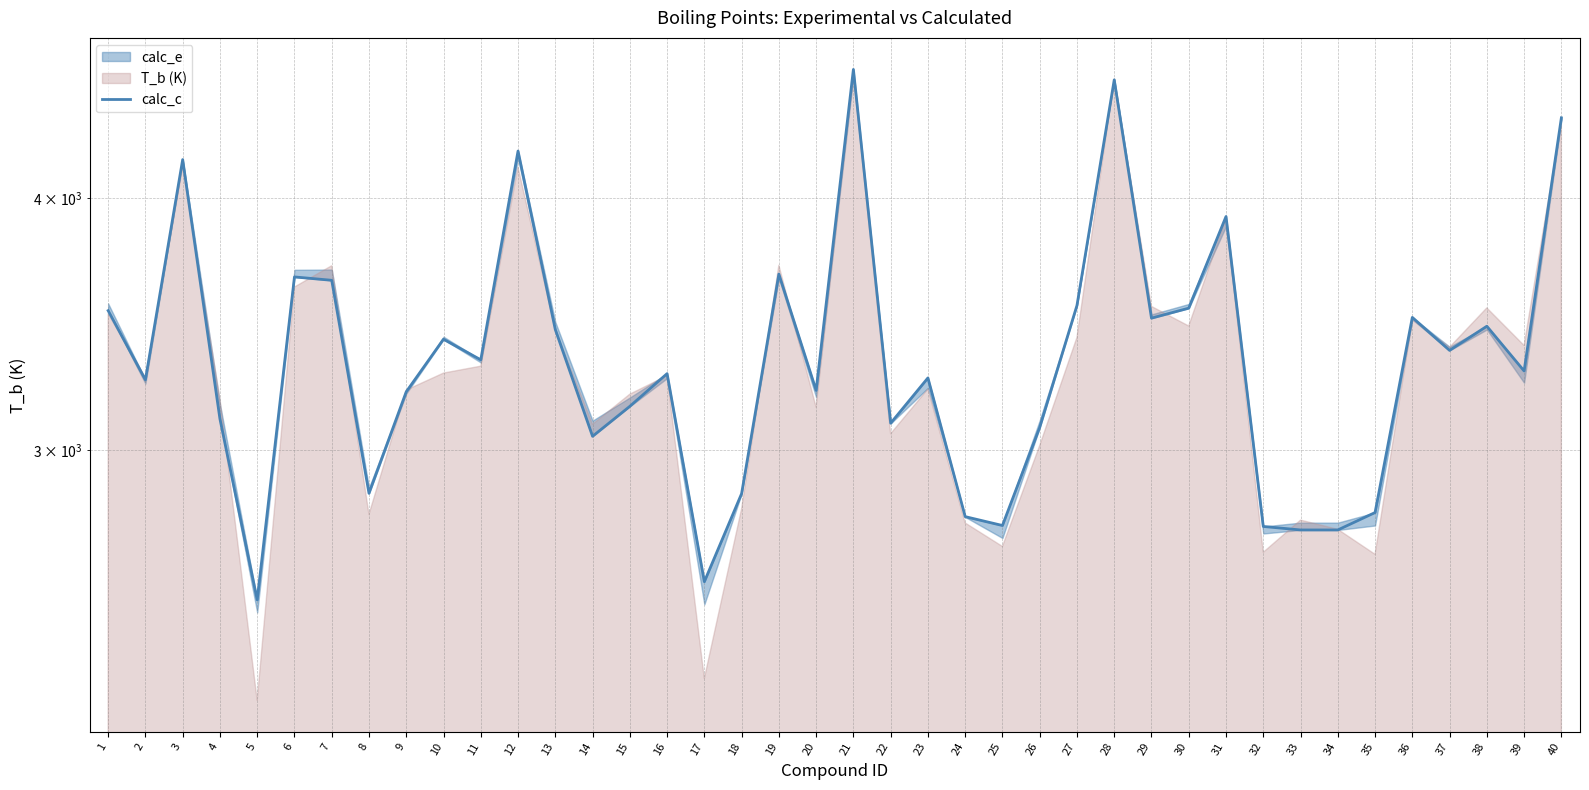

At which label is the value closest to 3580?

27